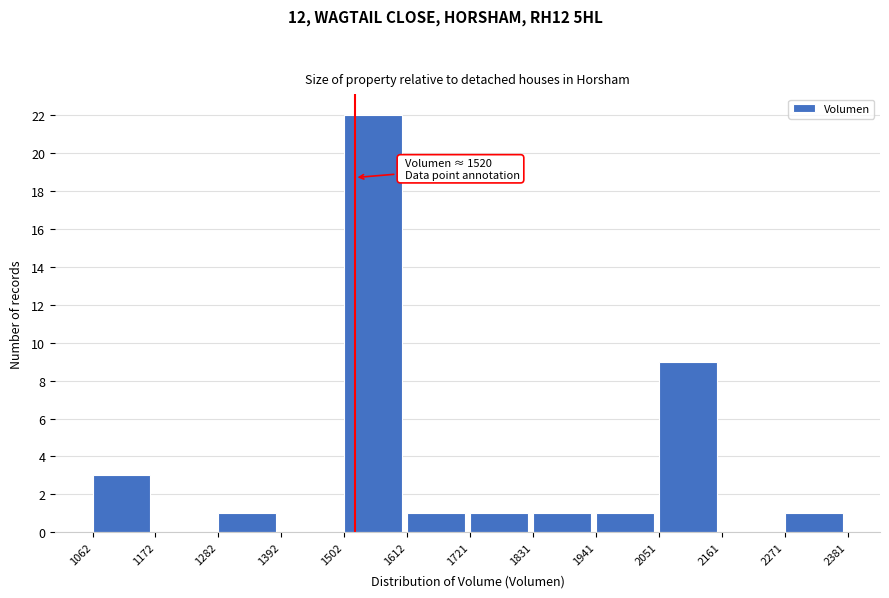

Which range on the x-axis has the tallest bar?

1502 to 1612